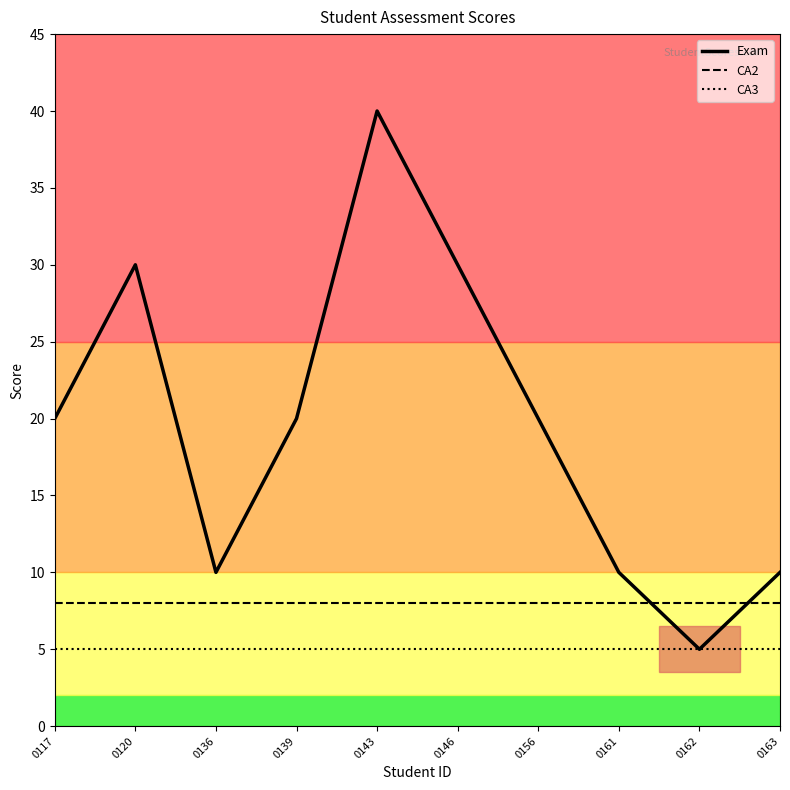

At which label does Exam reach its peak?

0143